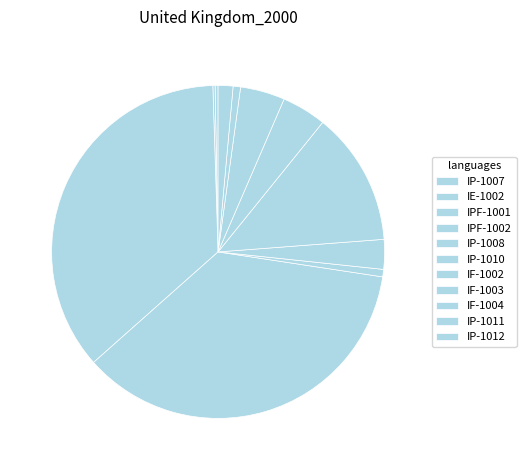

To the nearest percent, what is the difference between the largest and smallest slice percentages?

35%